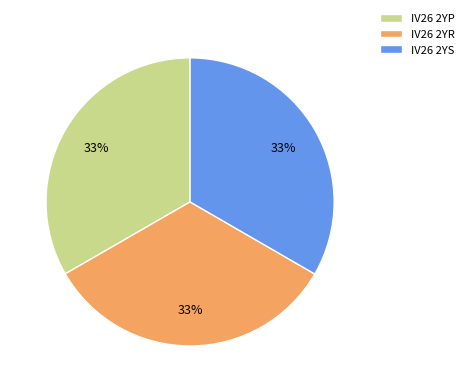

To the nearest percent, what is the combined percentage of IV26 2YS and IV26 2YP?

67%